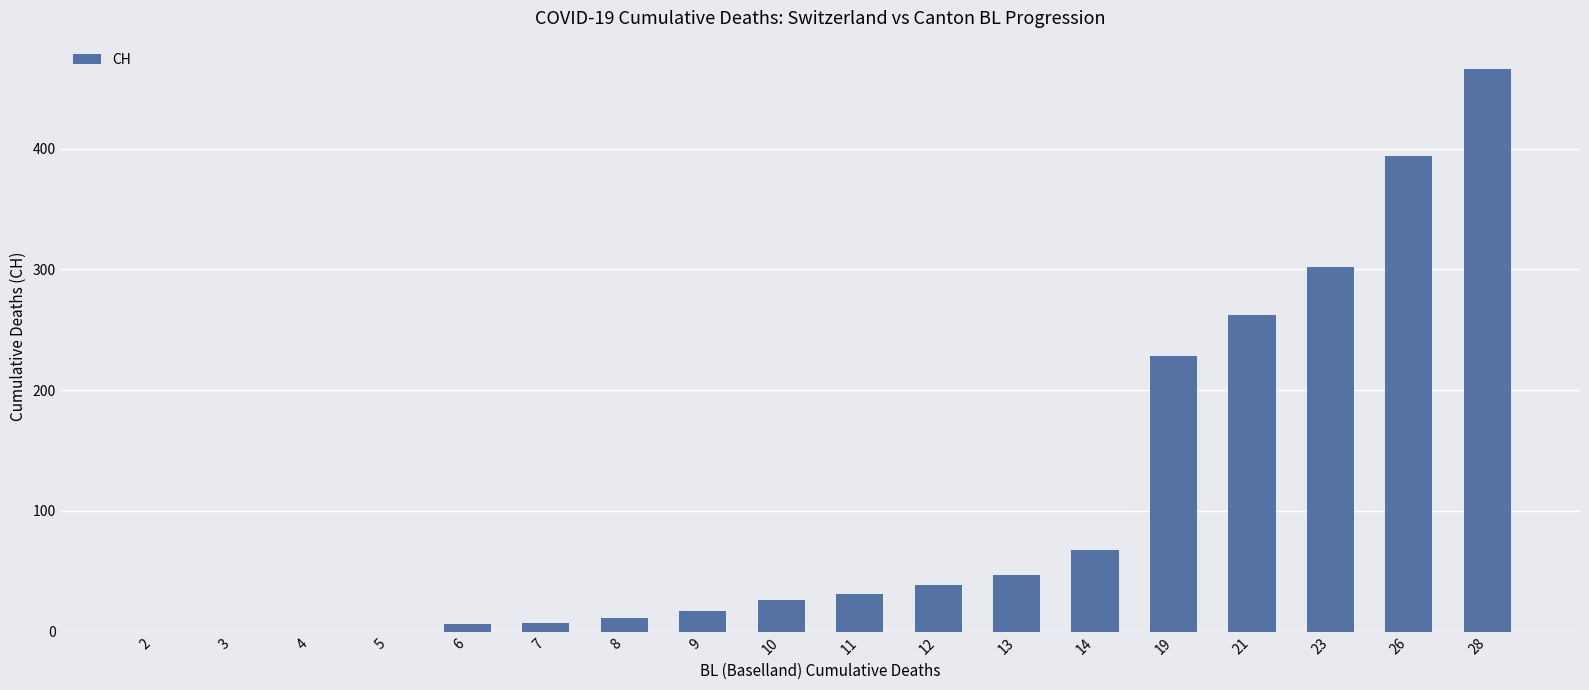

Are the bars horizontal?

No